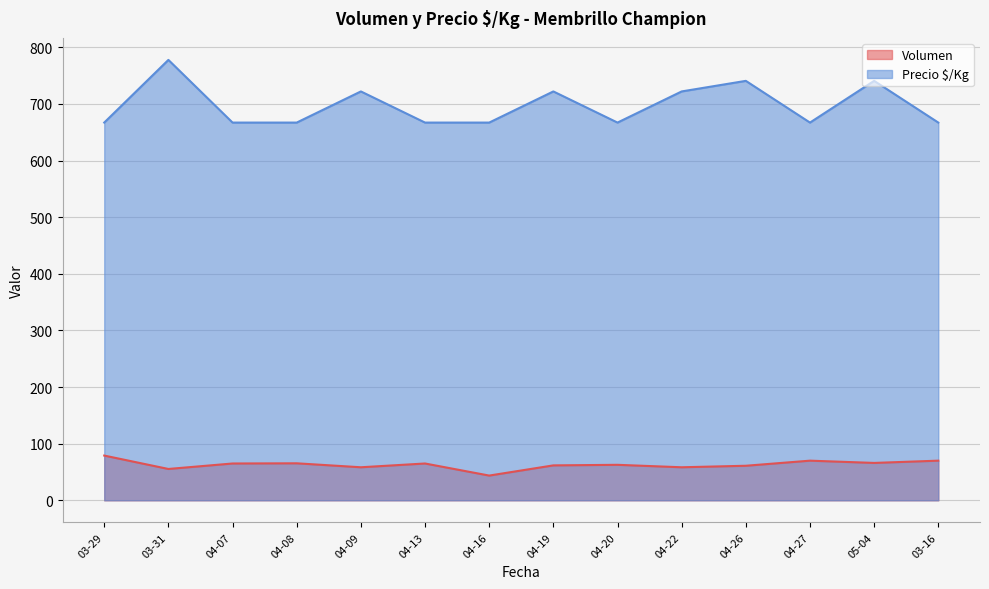

Rank the series by their maximum value, from lowest to highest.

Volumen, Precio $/Kg